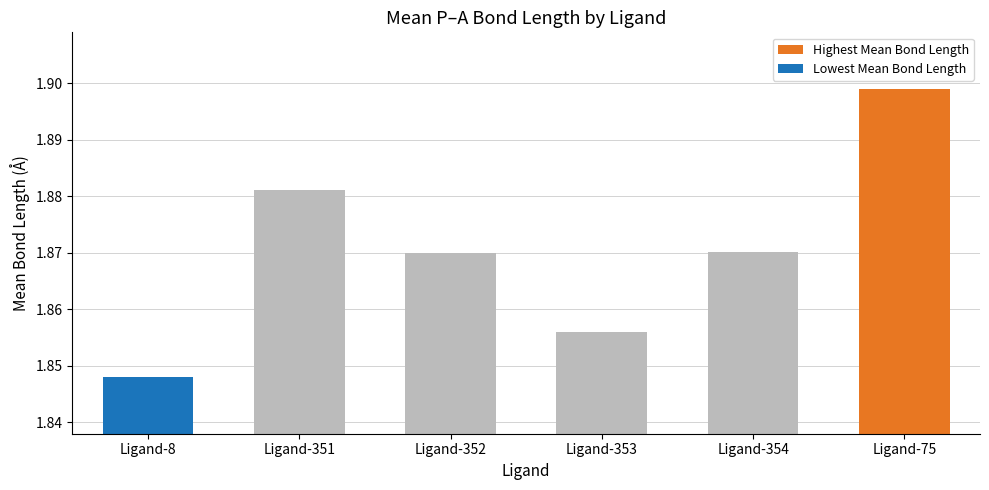

How many values are between 1 and 2?

6